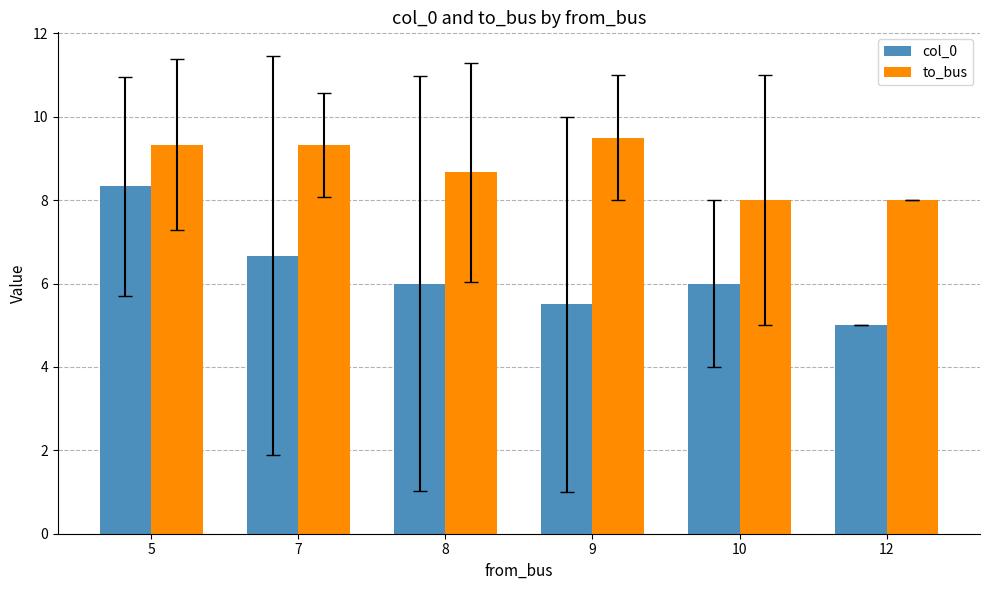

How many to_bus values are between 8 and 9?

3